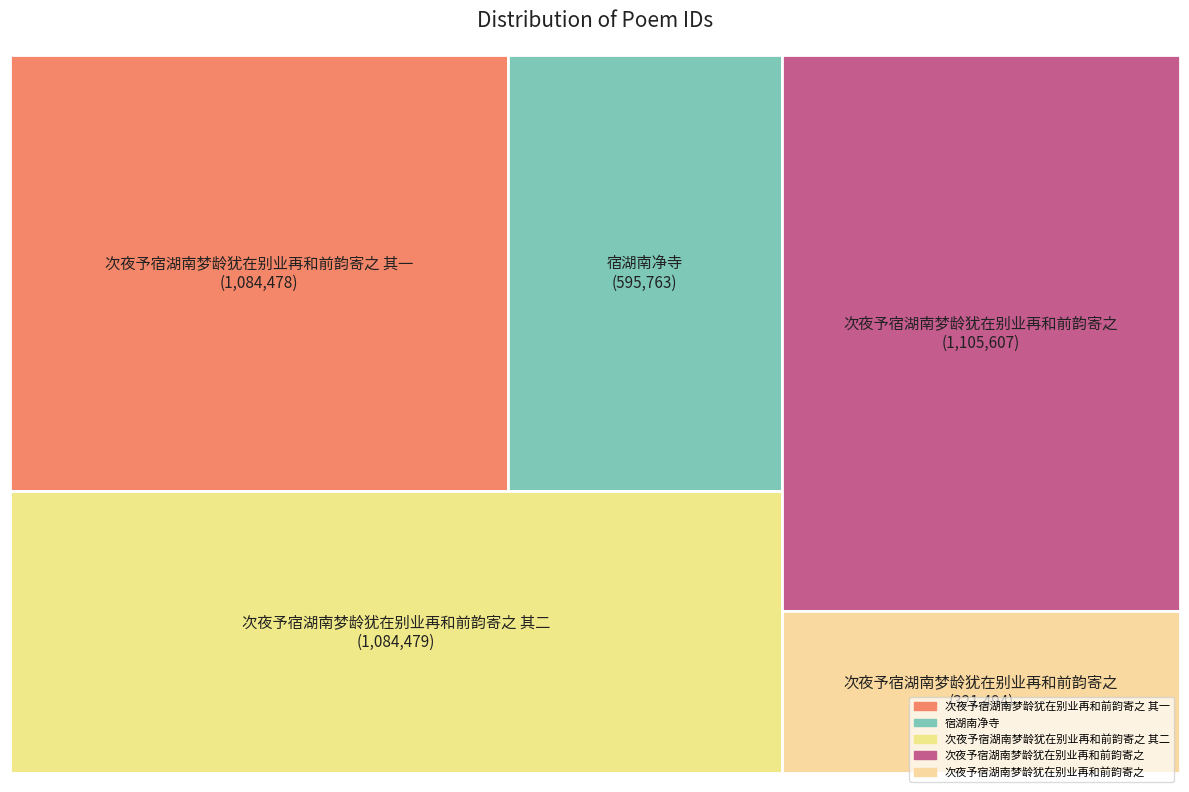

To the nearest percent, what is the combined percentage of 次夜予宿湖南梦龄犹在别业再和前韵寄之 and 次夜予宿湖南梦龄犹在别业再和前韵寄之 其一?

34%